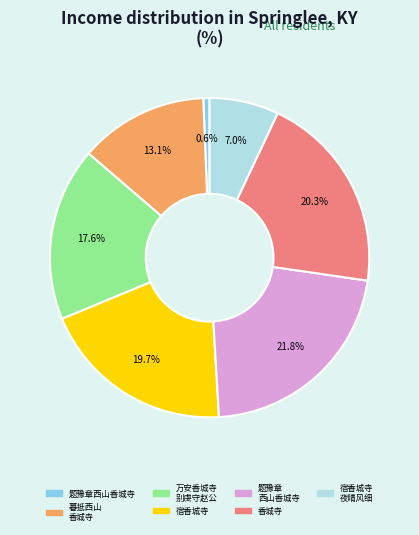

Does any single category account for the majority?

No